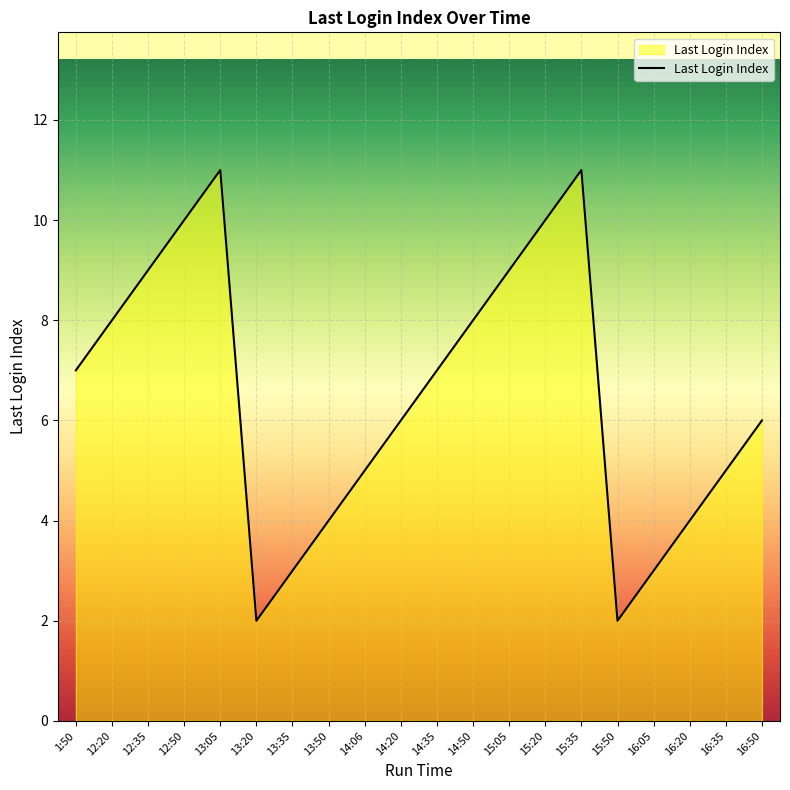

What is the difference between the values at 15:20 and 16:35?

5